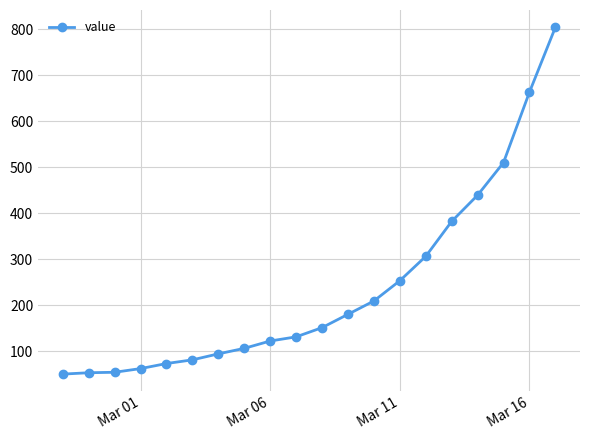

What is the difference between the maximum and minimum values?

754